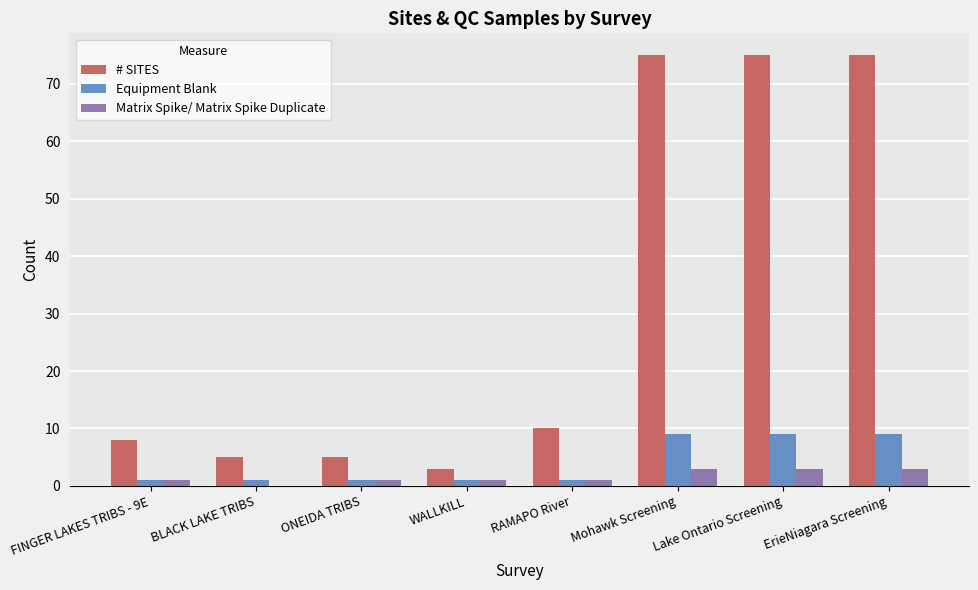

Which series has the largest total across all categories?

# SITES